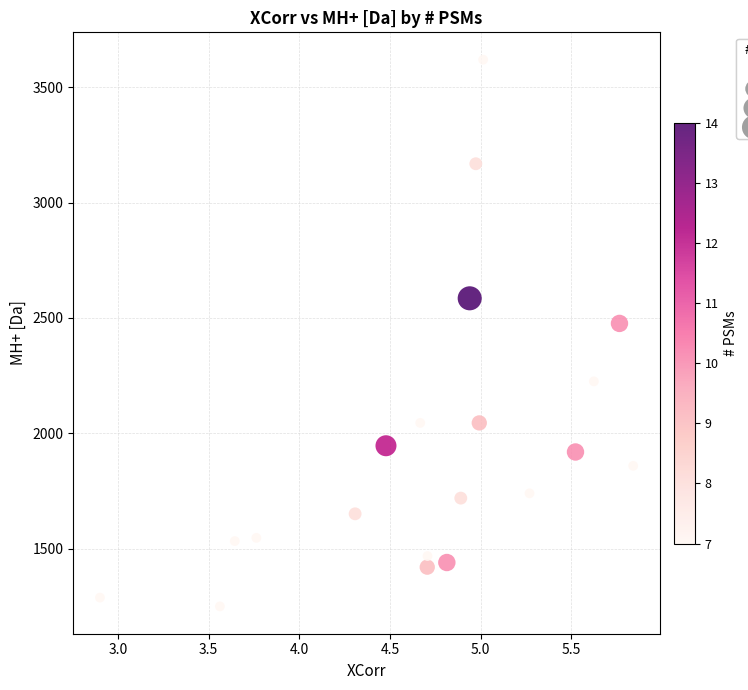

What is the range of X values (max minus min)?

2.9